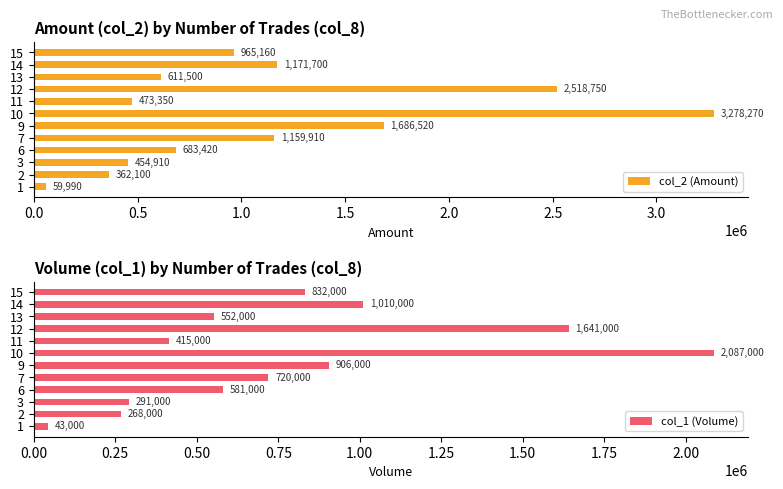

What is the sum of all col_2 (Amount) values?

13425580